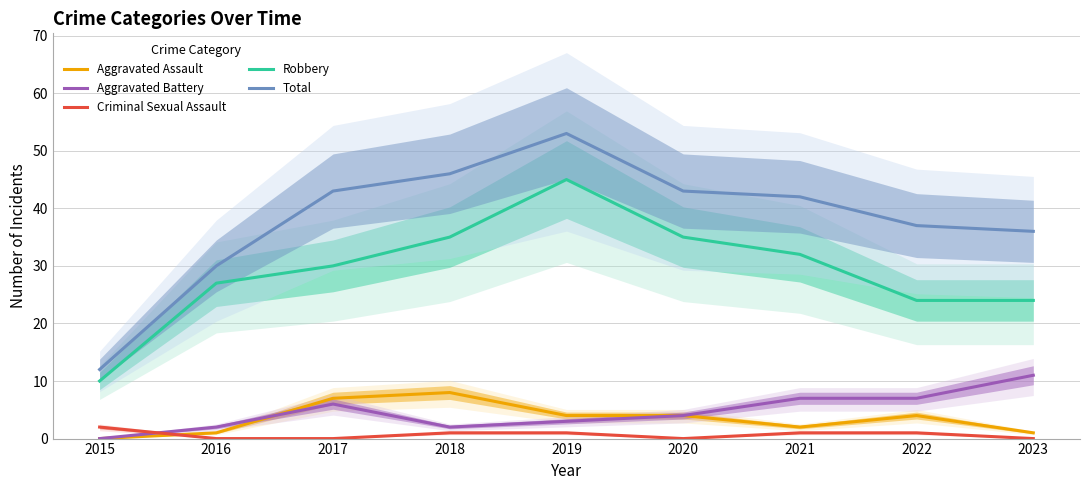

How many lines are shown in the chart?

5